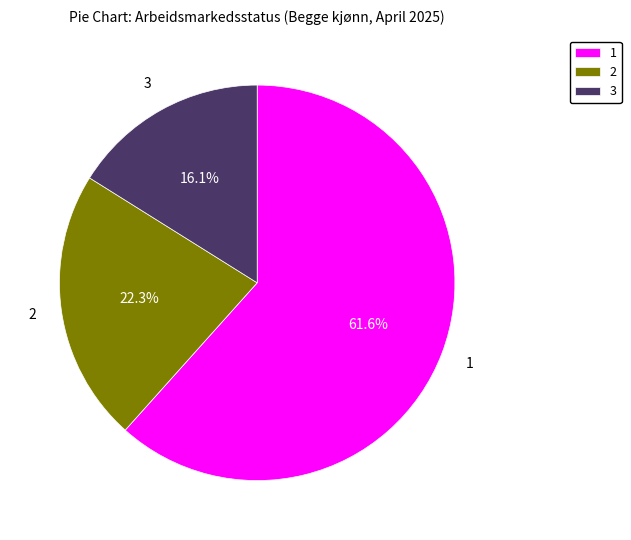

Which slice is the smallest?

3